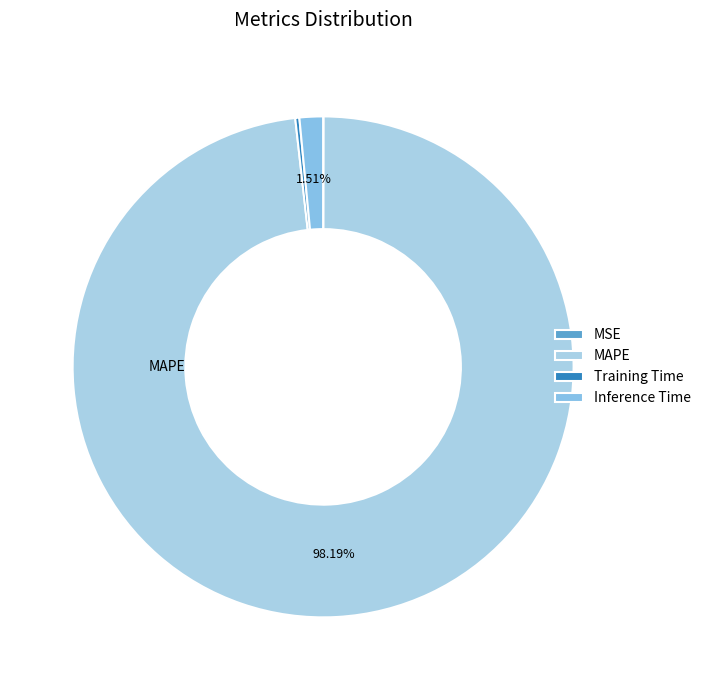

How much of the chart is everything except MSE?

100.0%